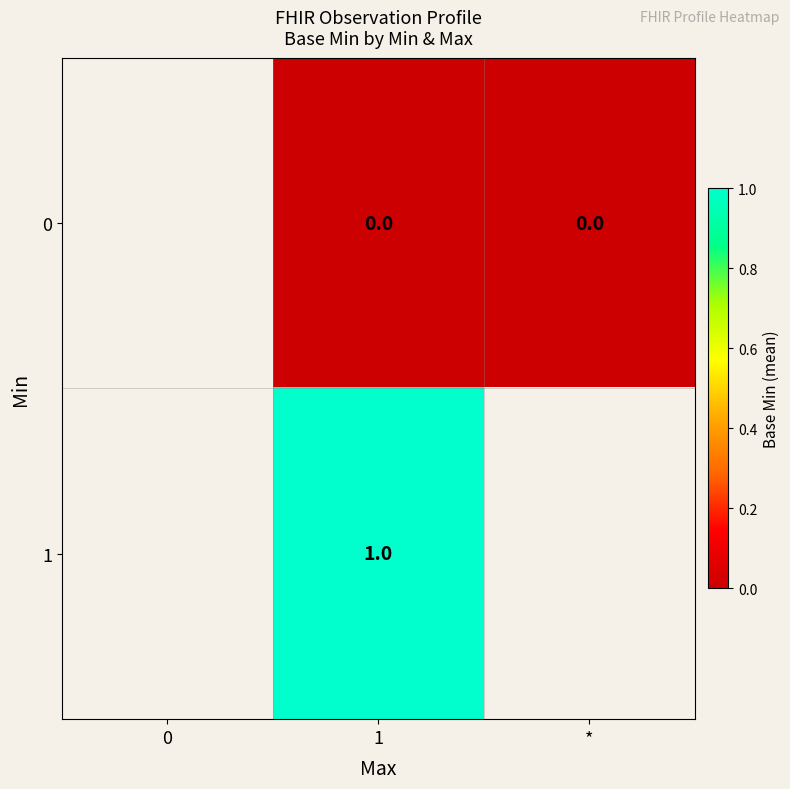

At which category does the chart reach its minimum across all series?

1